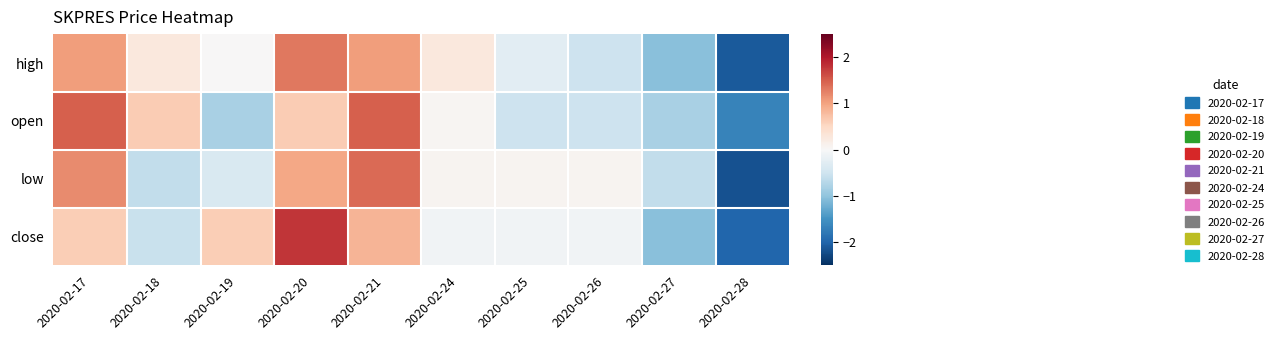

Count the number of categories in the chart.

10